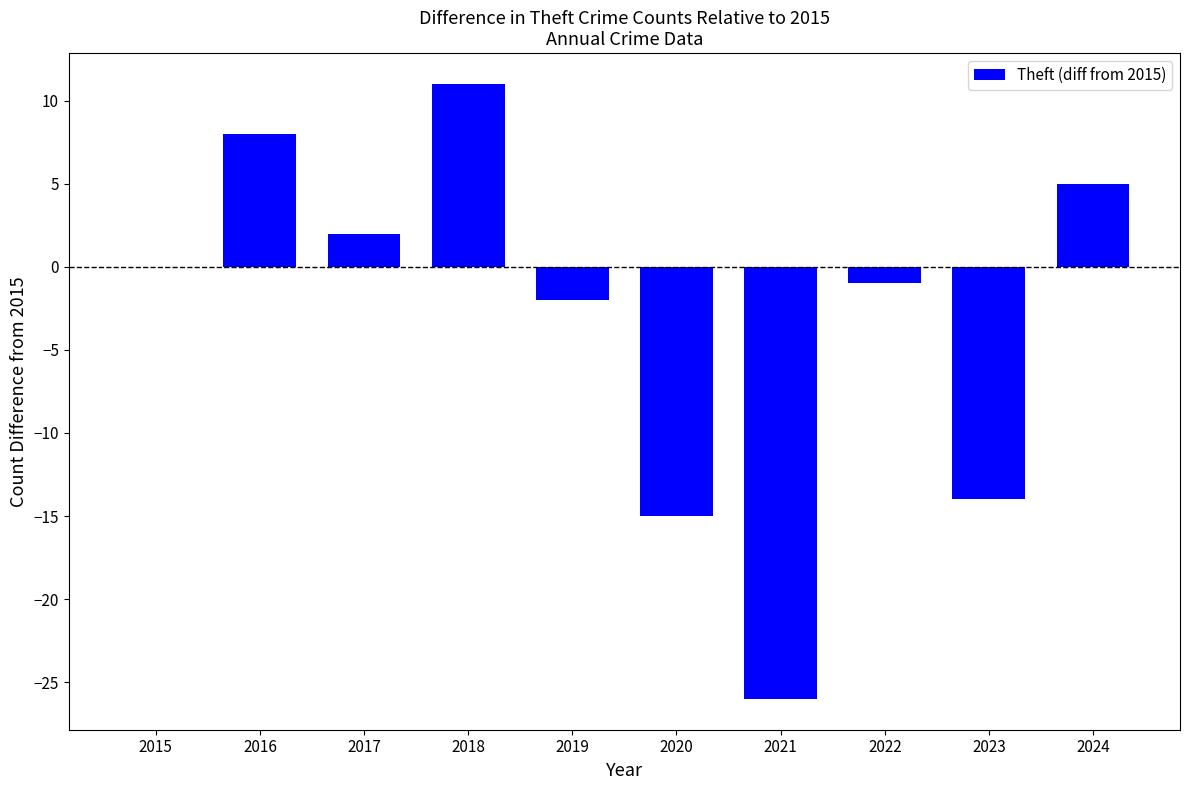

What is the sum of the values at 2021 and 2018?

-15